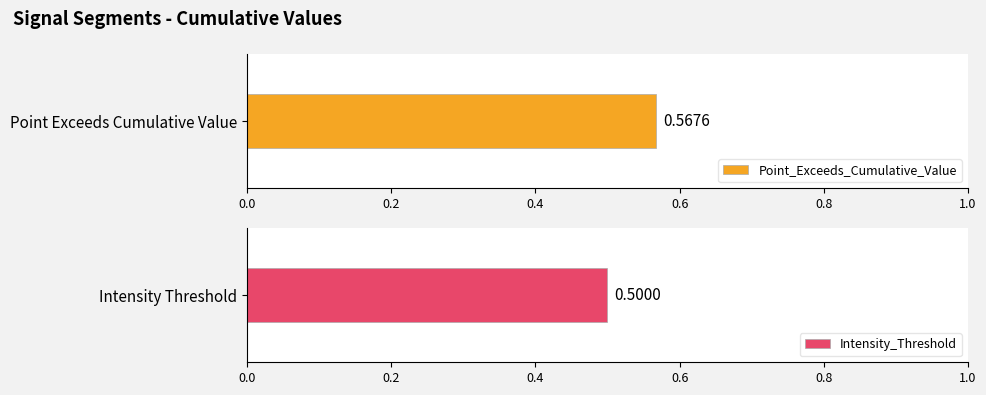

At signal segment 1, list the series in order from largest to smallest.

Point_Exceeds_Cumulative_Value, Intensity_Threshold